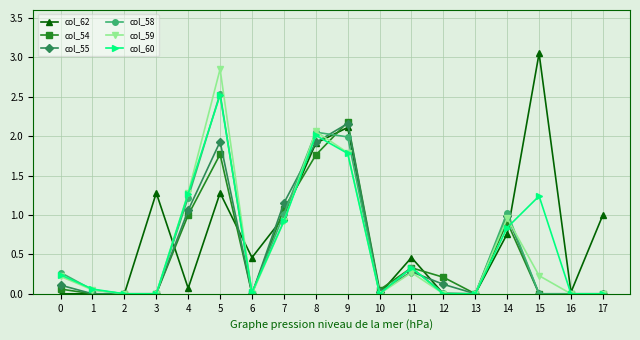

What is the sum of all col_59 values?

10.6